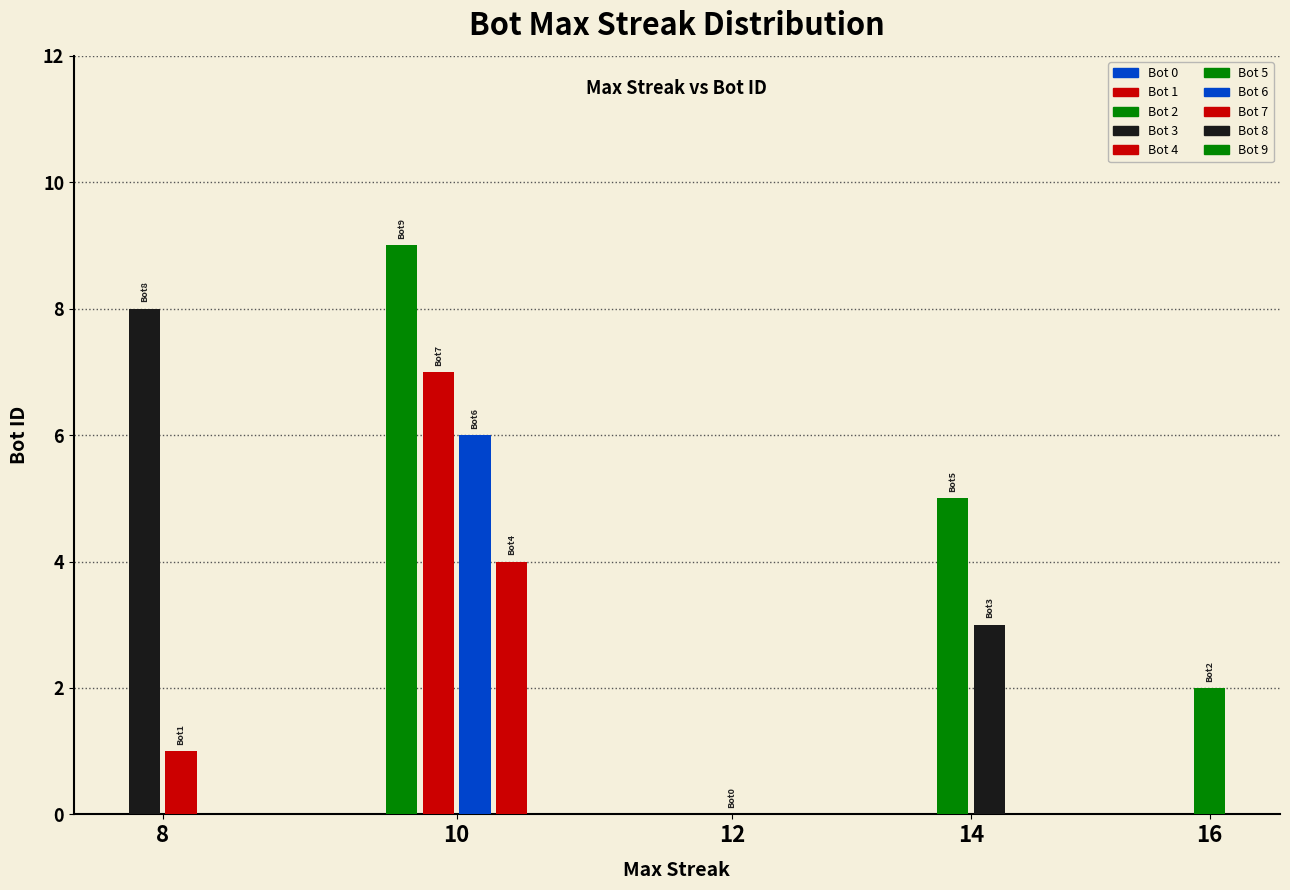

What is the difference between the maximum and minimum values?

9